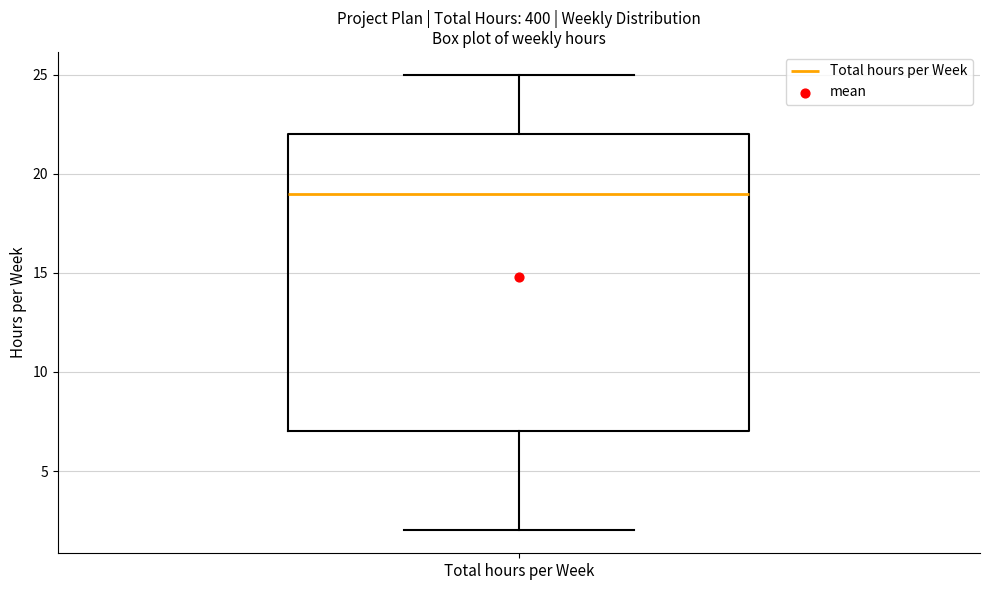

Transcribe this box plot: give where the median line is, the range the box spans, and where the two whiskers end, as read against the y-axis. The values are not printed on the chart, so give them approximately, as read against the axis.

median 19, box 7 to 22, whiskers 2 to 25